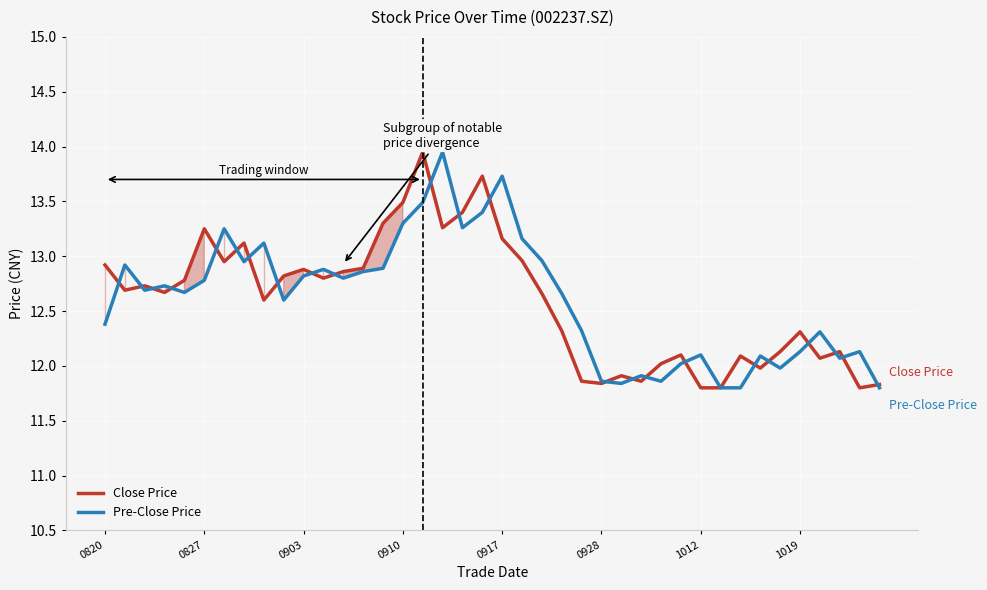

True or false: Close Price has a value of 13.2 at 0917.

True